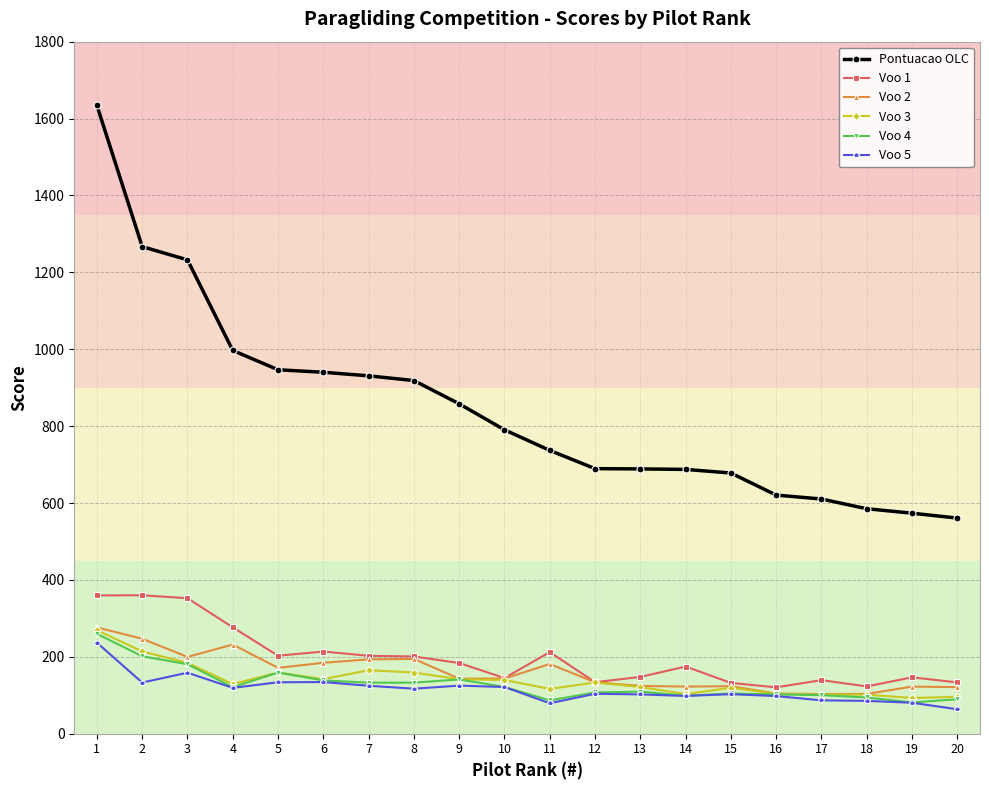

Count the number of data series in this chart.

6